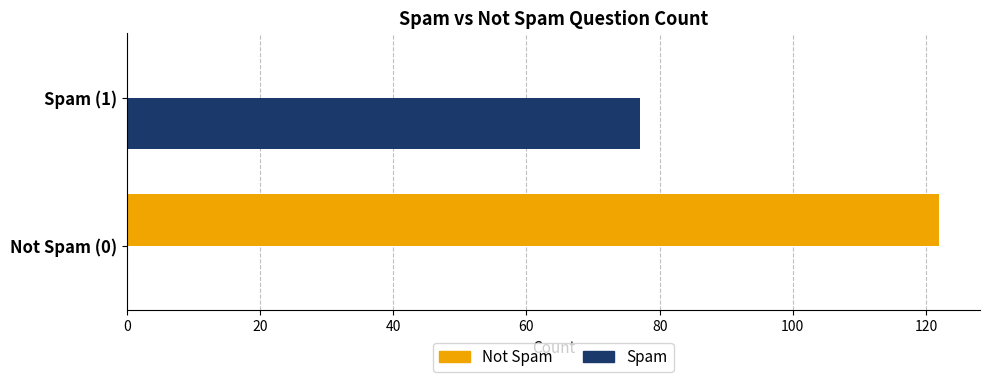

At which label is Spam closest to 38?

Not Spam (0)